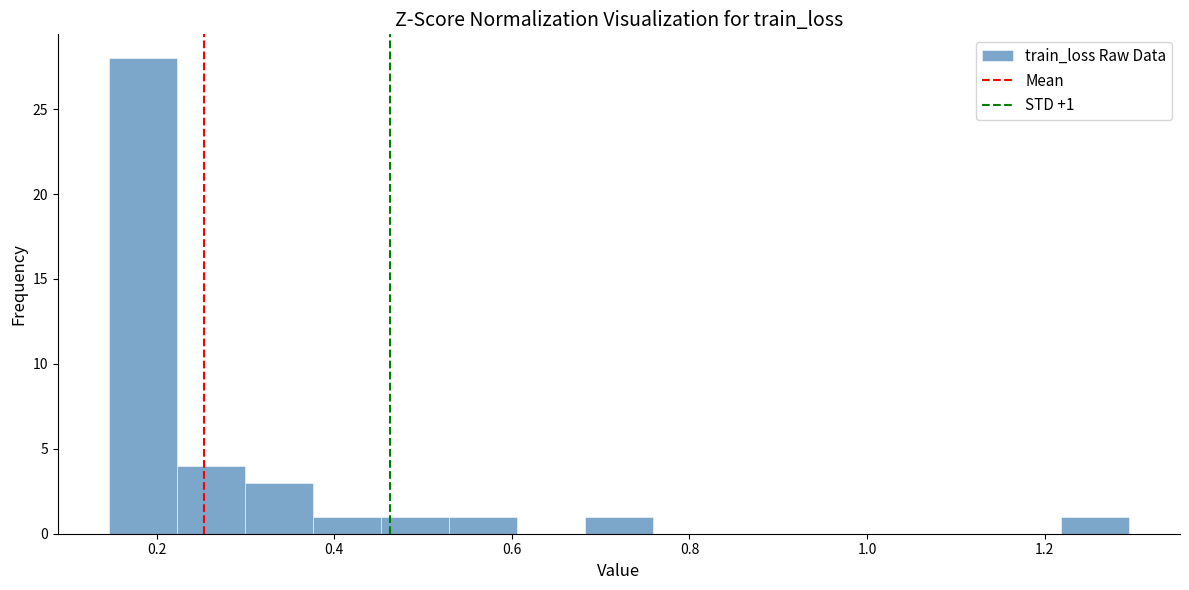

Read against the x-axis, roughly where is the centre of the tallest bar?

0.18